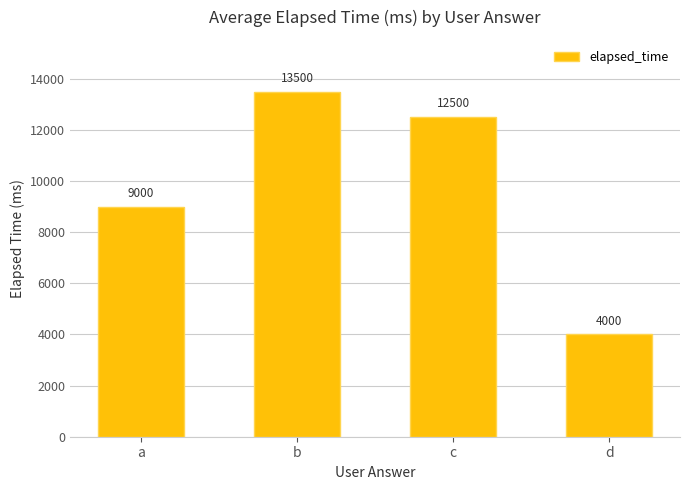

What is the smallest value displayed?

4000